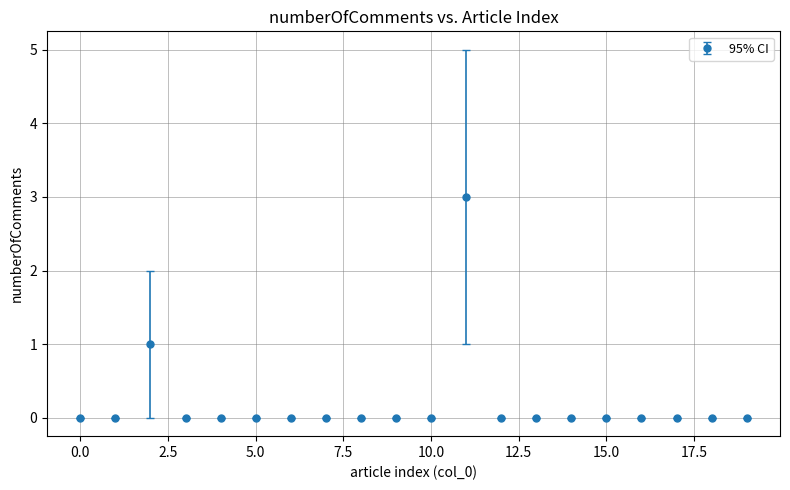

What is the greatest value displayed?

3